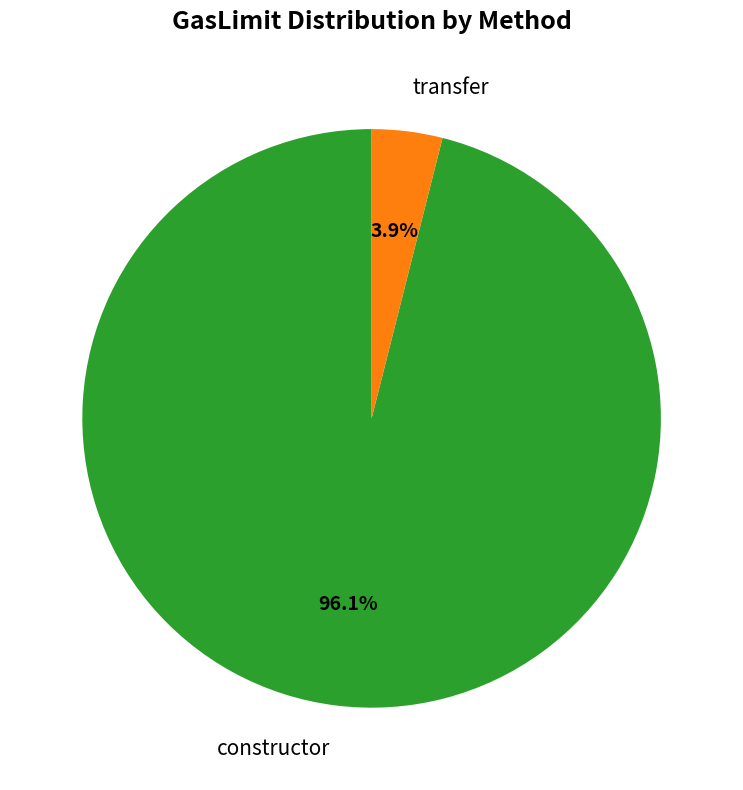

Which slice is the largest?

constructor